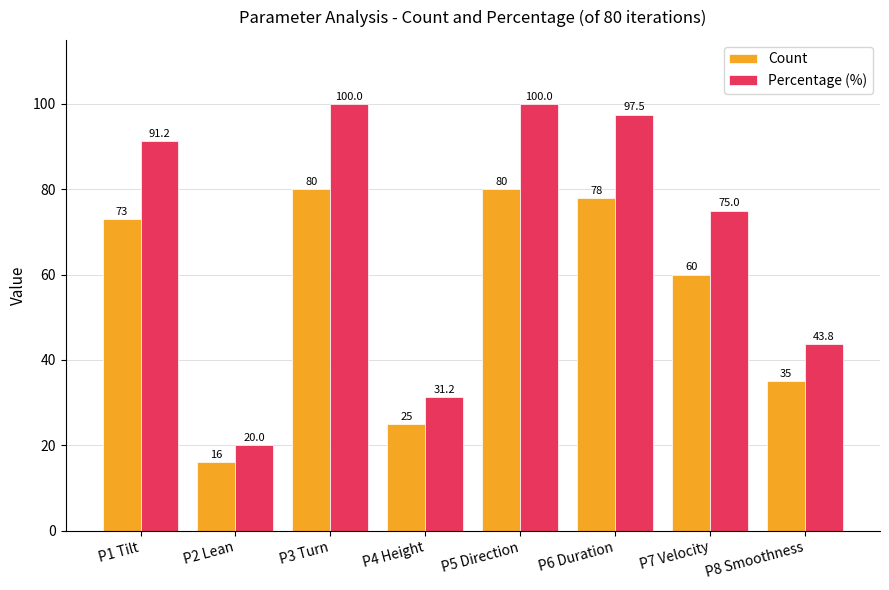

What are all the series names shown in the legend?

Count, Percentage (%)